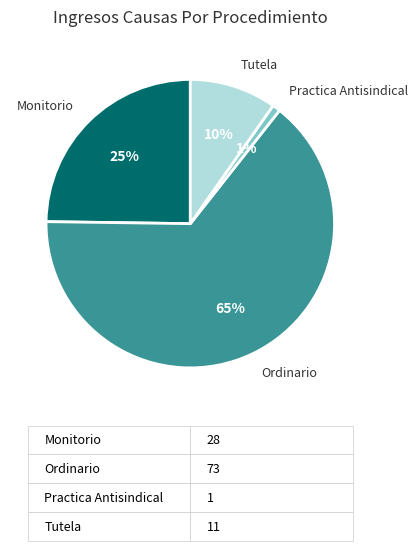

Do Tutela and Ordinario together represent more than half of the pie?

Yes